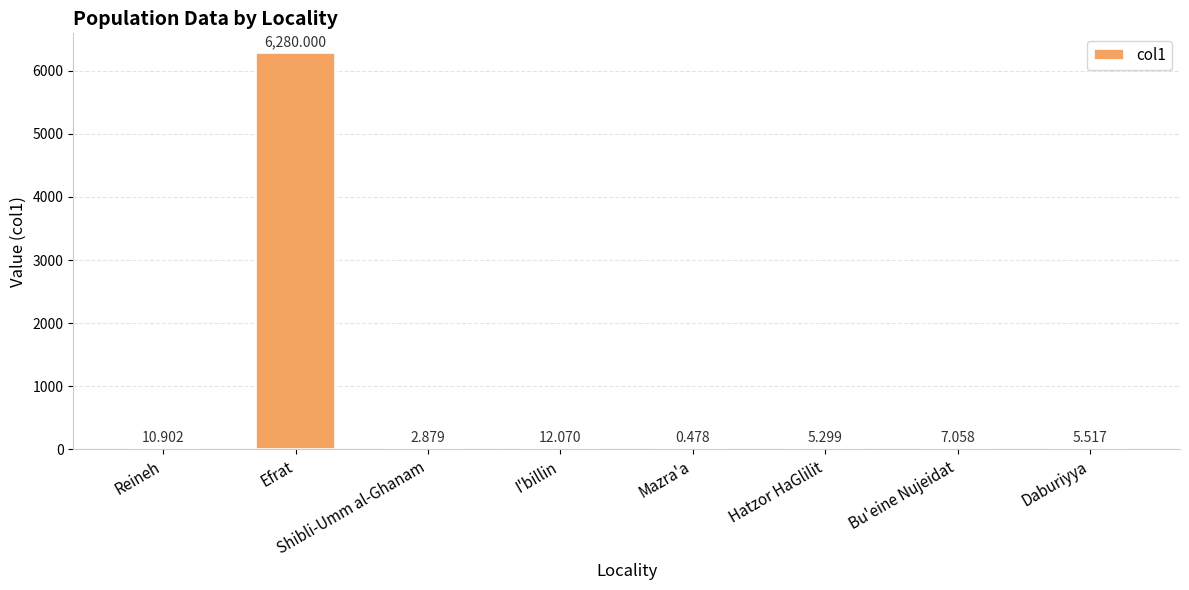

What is the change in value from Shibli-Umm al-Ghanam to Daburiyya?

+2.6